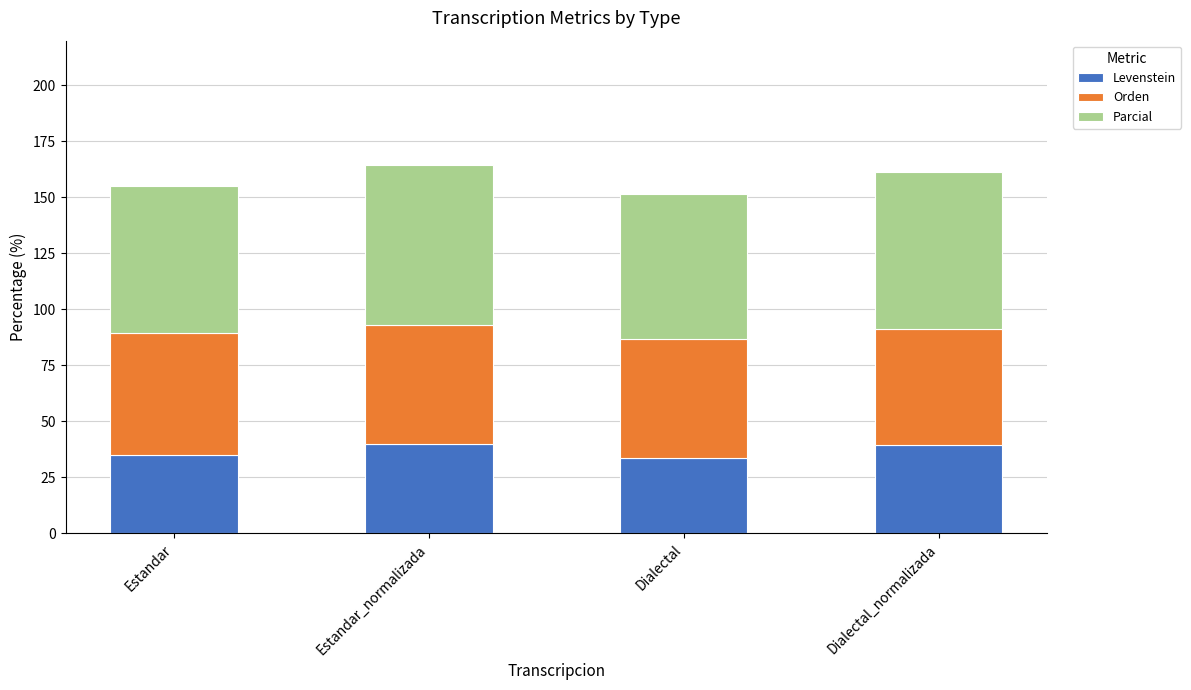

What is the maximum value for Levenstein?

40.0